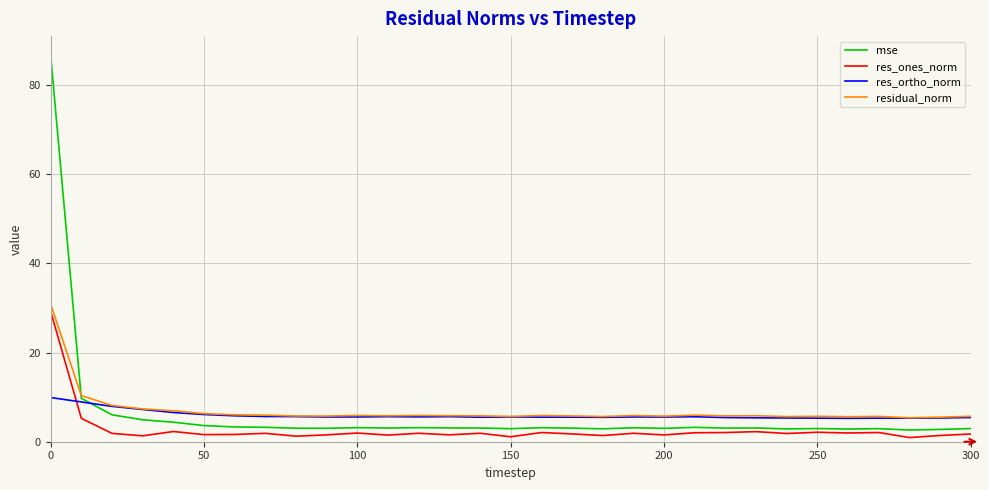

What is the maximum value shown in the chart?

86.7